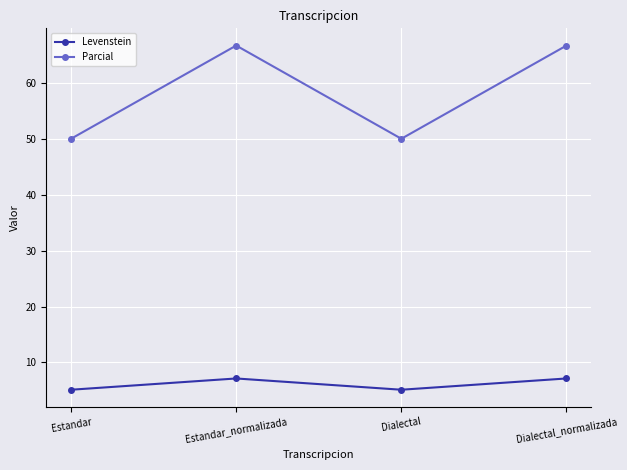

True or false: Parcial and Levenstein intersect in this chart.

False